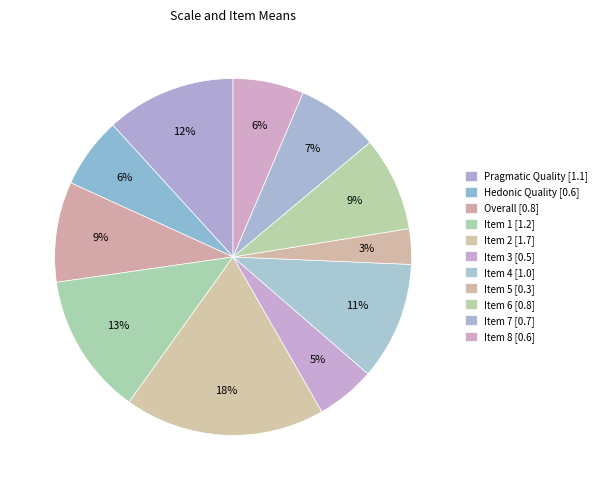

How many segments does this pie chart have?

11